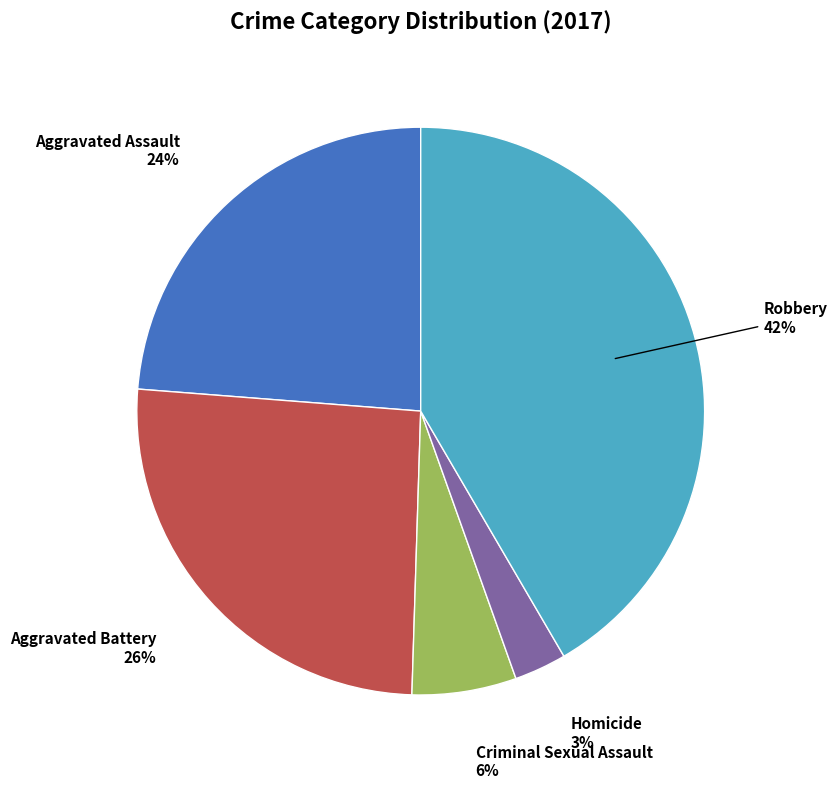

Approximately how many times larger is the value at Homicide compared to Aggravated Assault?

0.1